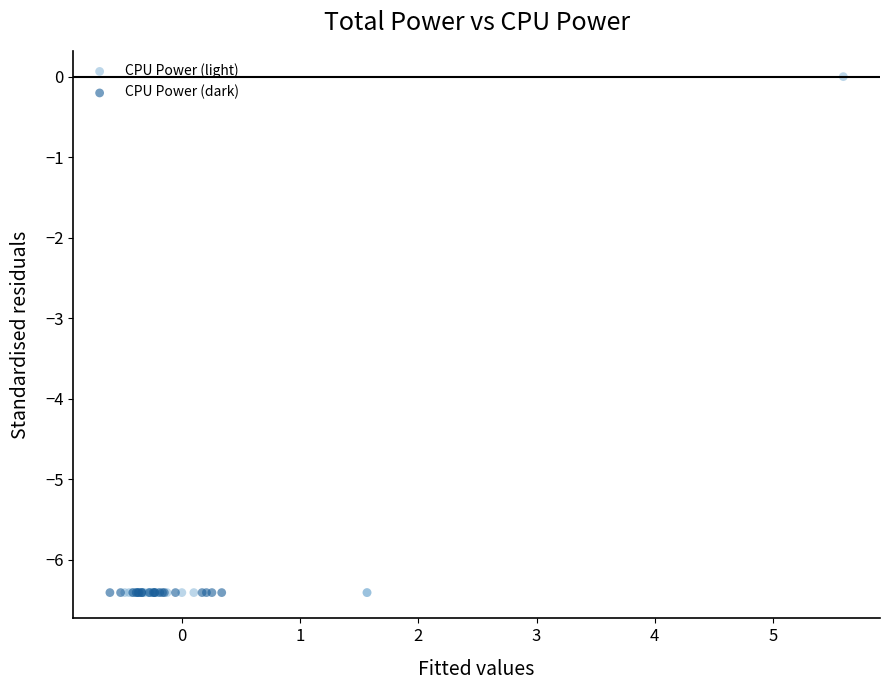

Which series reaches the maximum Y coordinate?

CPU Power (light)